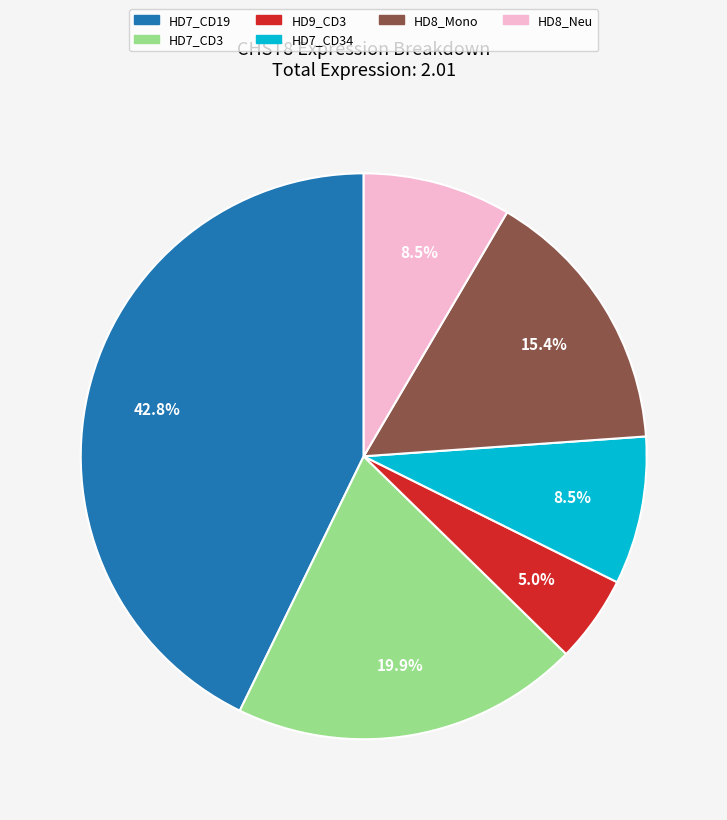

Is there any slice that represents more than half of the pie?

No